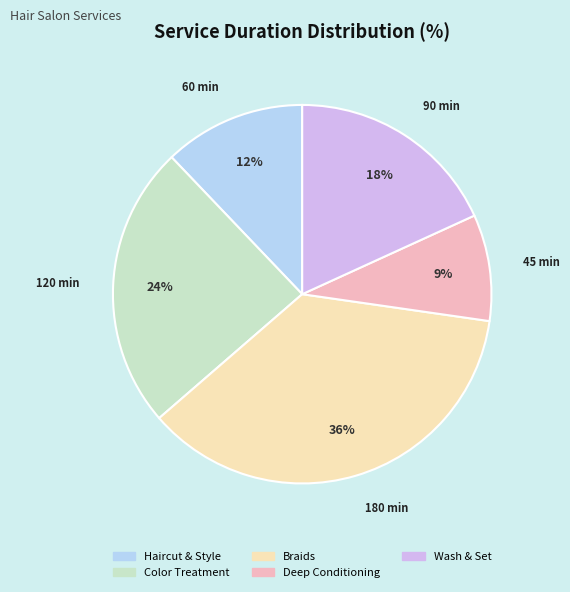

True or false: Braids accounts for 50% of the total.

False